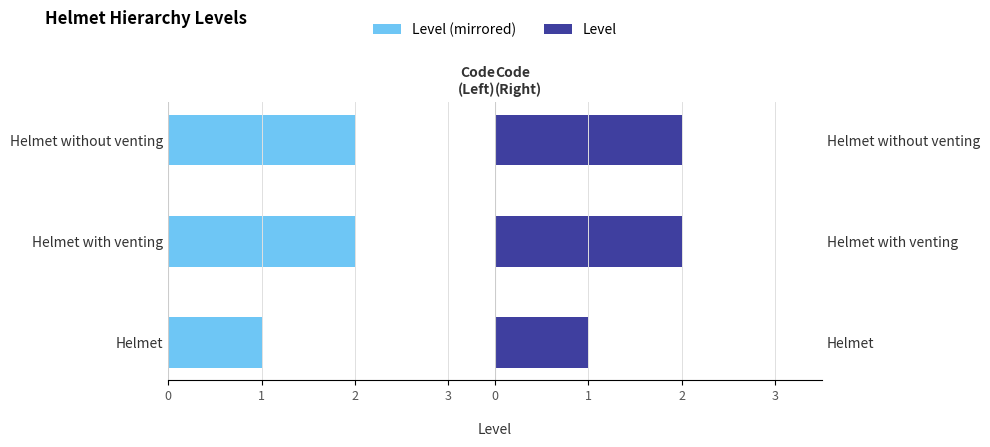

Count the Level values in the range 1 to 2.

3